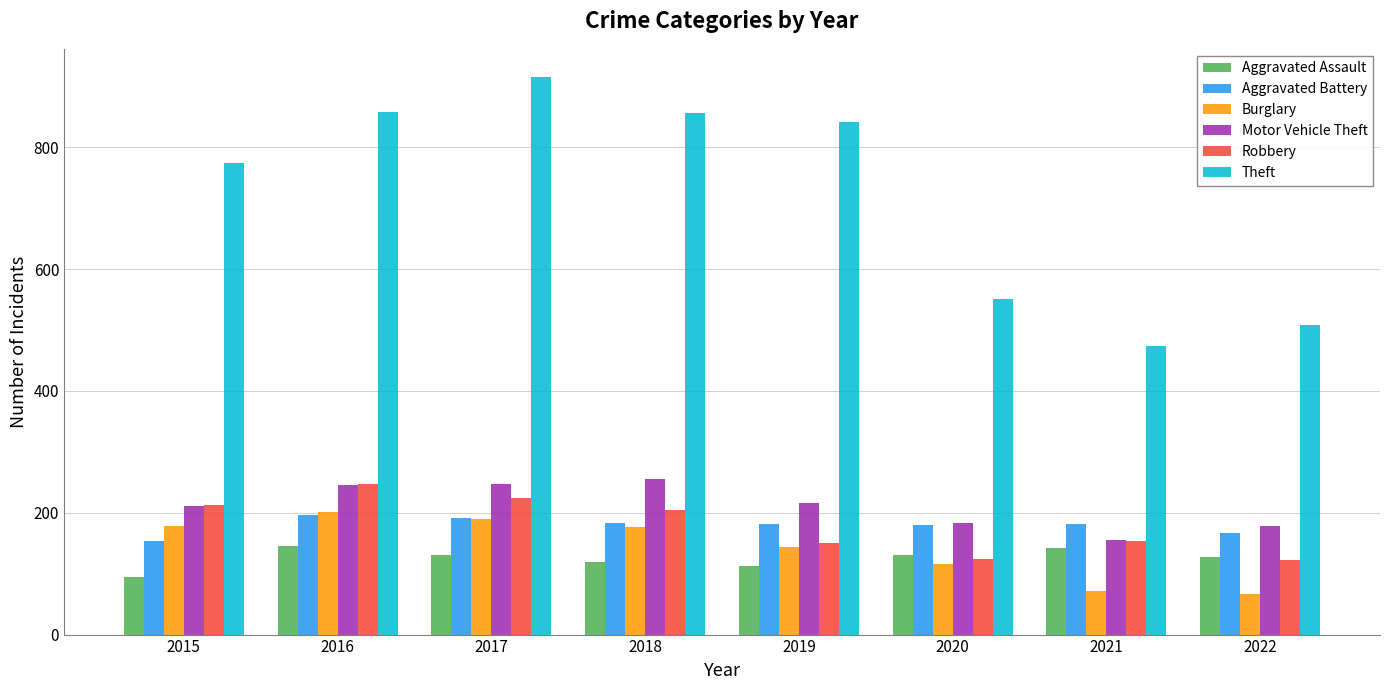

At which label does Aggravated Assault first exceed 131?

2016